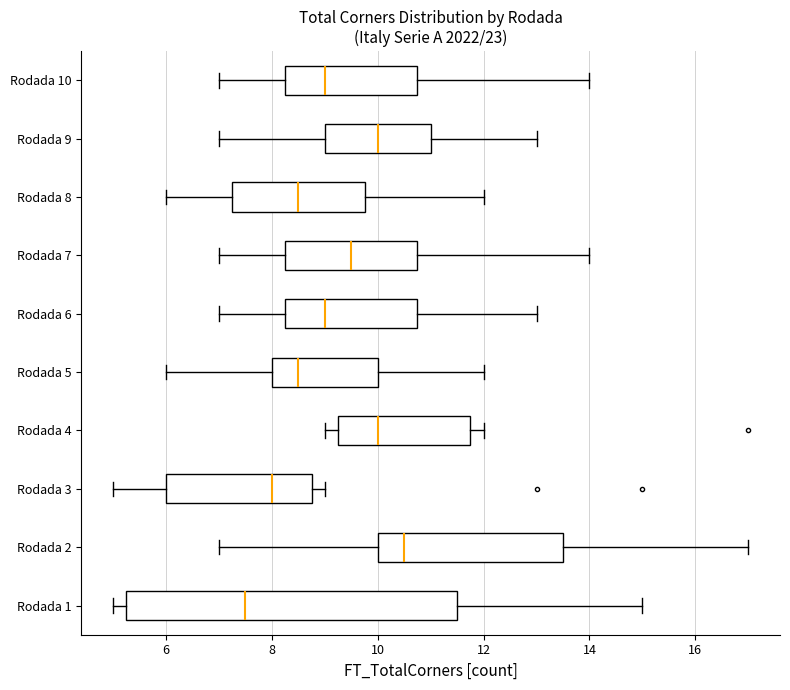

Reading bottom to top, transcribe this box plot: for each box, give where its median line is, the range the box spans, and where its two whiskers end, as read against the x-axis. The values are not printed on the chart, so give them approximately, as read against the axis.

Rodada 1: median 7.6, box 5.2 to 11.6, whiskers 5.0 to 15.0
Rodada 2: median 10.6, box 10.0 to 13.6, whiskers 7.0 to 17.0
Rodada 3: median 8.0, box 6.0 to 8.8, whiskers 5.0 to 9.0
Rodada 4: median 10.0, box 9.2 to 11.8, whiskers 9.0 to 12.0
Rodada 5: median 8.6, box 8.0 to 10.0, whiskers 6.0 to 12.0
Rodada 6: median 9.0, box 8.2 to 10.8, whiskers 7.0 to 13.0
Rodada 7: median 9.6, box 8.2 to 10.8, whiskers 7.0 to 14.0
Rodada 8: median 8.6, box 7.2 to 9.8, whiskers 6.0 to 12.0
Rodada 9: median 10.0, box 9.0 to 11.0, whiskers 7.0 to 13.0
Rodada 10: median 9.0, box 8.2 to 10.8, whiskers 7.0 to 14.0